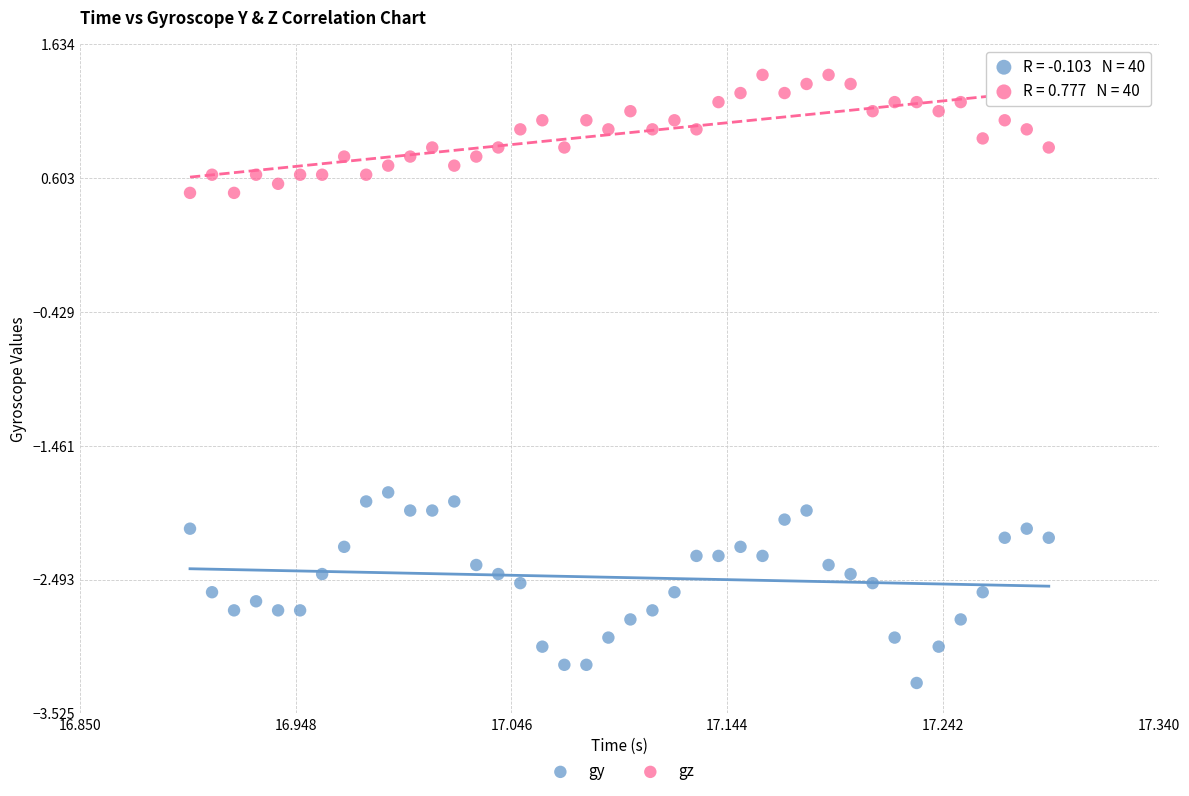

Which series has the largest Y range (max minus min)?

gy